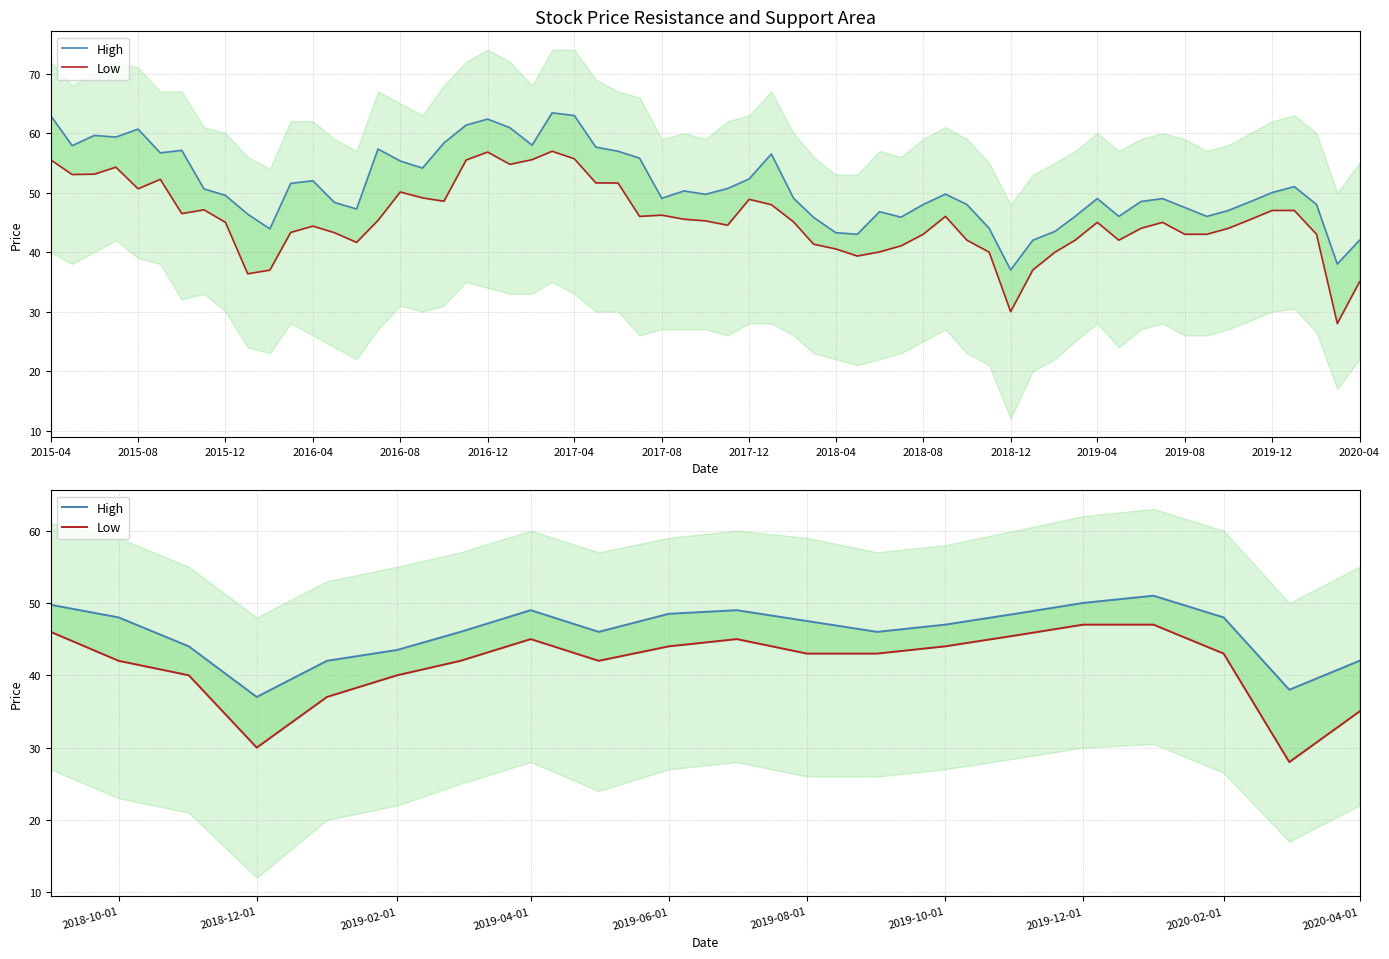

Where does the High series first go above 47?

2015-04